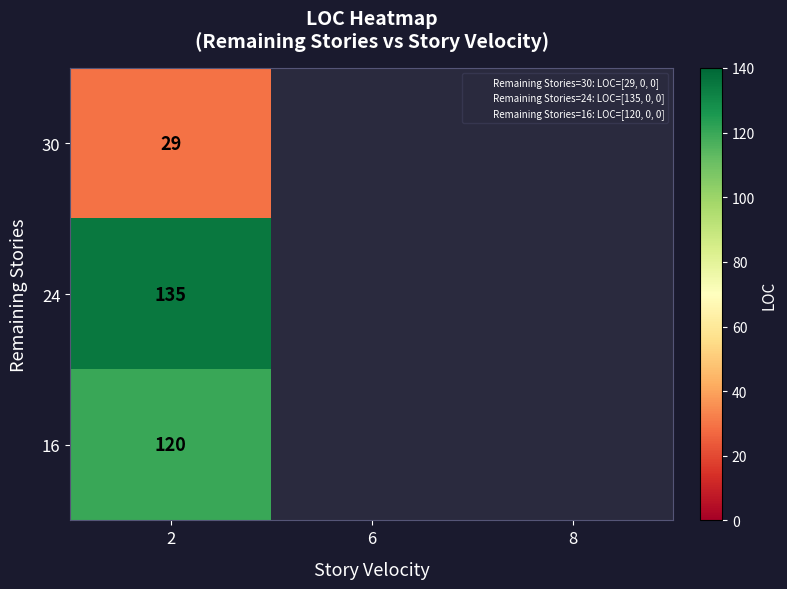

At how many categories does at least one series exceed 28?

1